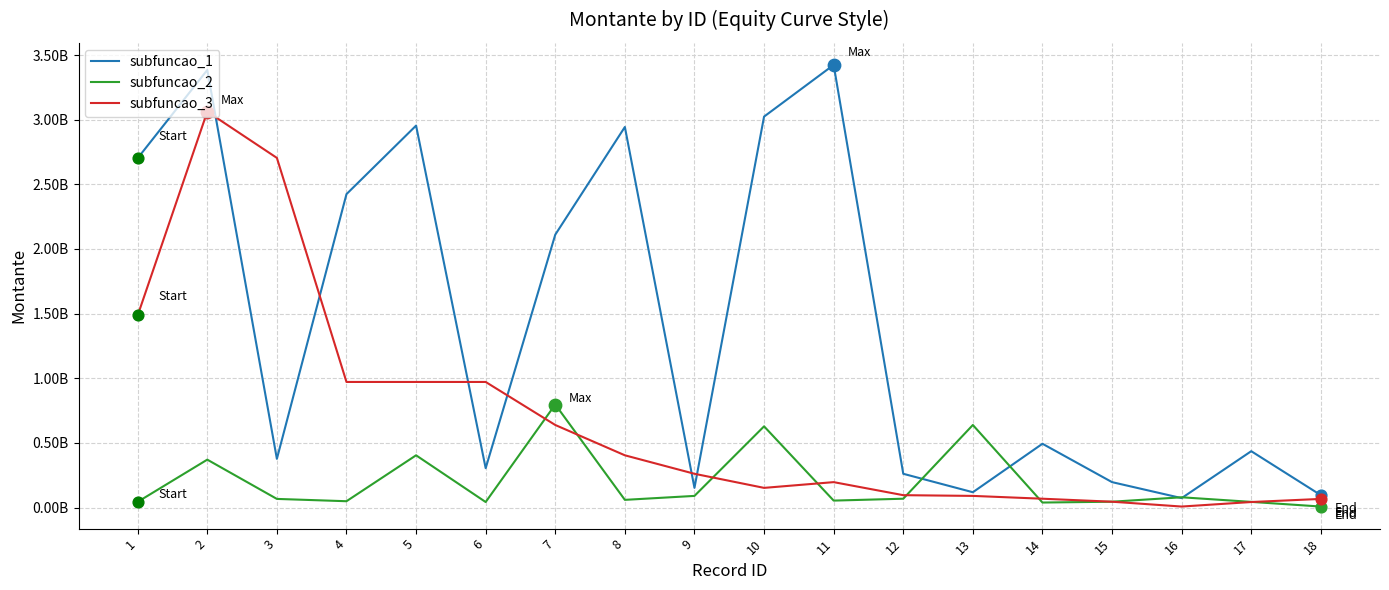

Is the value of subfuncao_2 at 7 greater than the value of subfuncao_3 at 13?

Yes